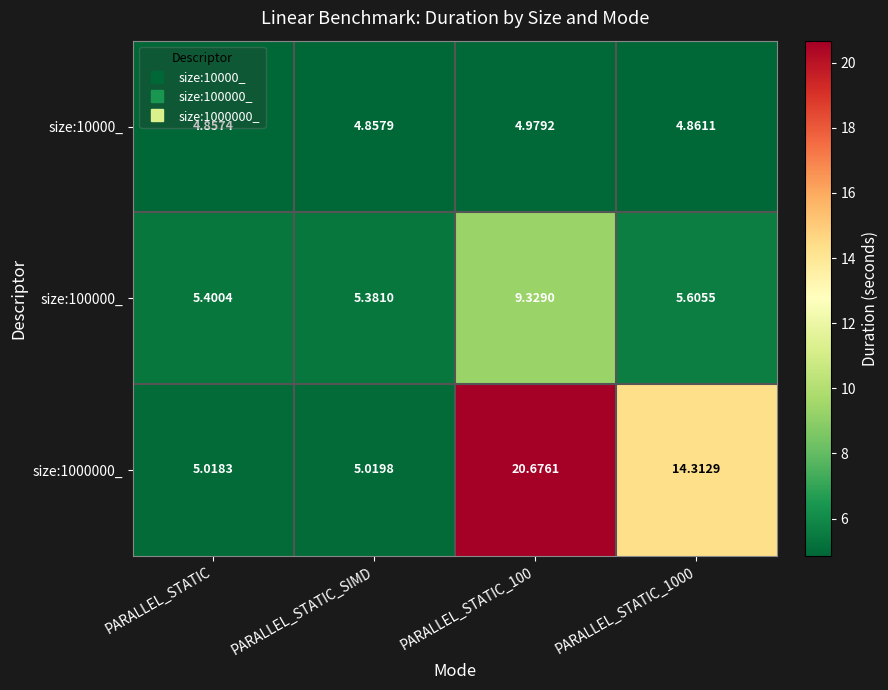

Which label corresponds to the smallest value in the chart?

PARALLEL_STATIC